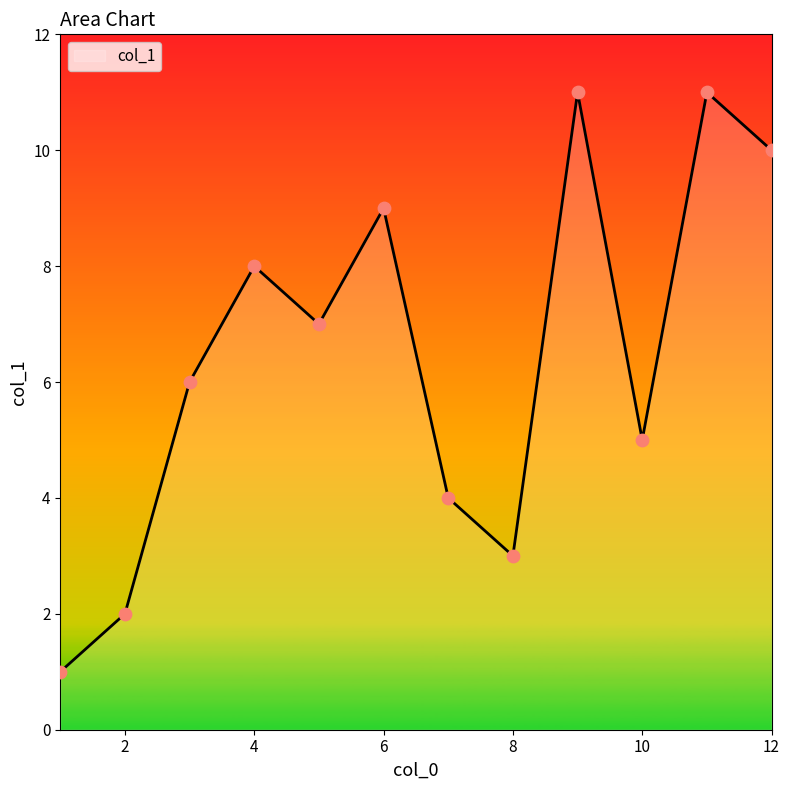

What is the greatest value displayed?

11